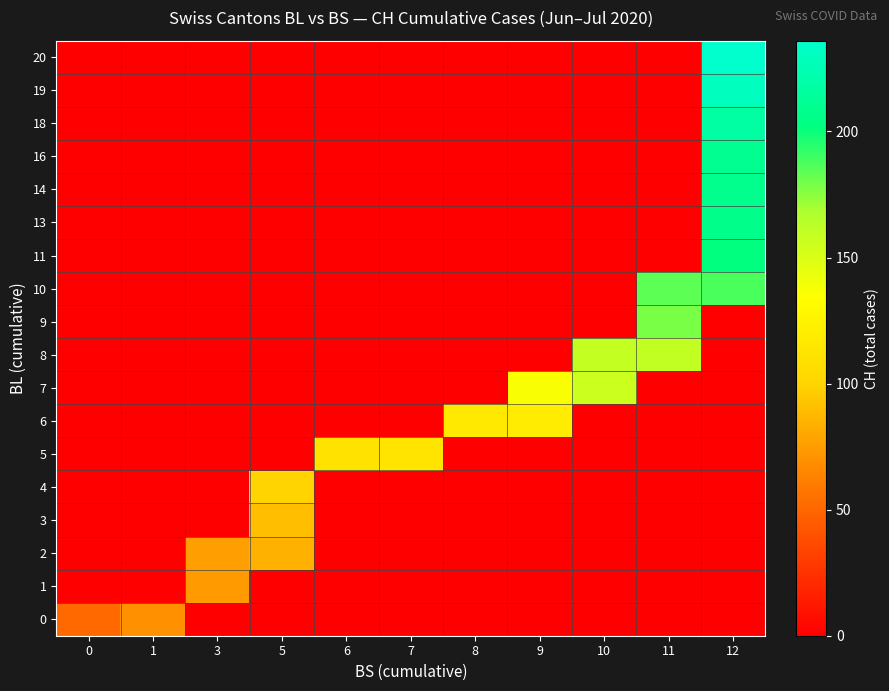

Reading right to left, extract all data points from this chart.

row_0: 12=0	11=0	10=0	9=0	8=0	7=0	6=0	5=0	3=0	1=70	0=51
row_1: 12=0	11=0	10=0	9=0	8=0	7=0	6=0	5=0	3=74	1=0	0=0
row_2: 12=0	11=0	10=0	9=0	8=0	7=0	6=0	5=84	3=76	1=0	0=0
row_3: 12=0	11=0	10=0	9=0	8=0	7=0	6=0	5=91	3=0	1=0	0=0
row_4: 12=0	11=0	10=0	9=0	8=0	7=0	6=0	5=100	3=0	1=0	0=0
row_5: 12=0	11=0	10=0	9=0	8=0	7=113	6=111	5=0	3=0	1=0	0=0
row_6: 12=0	11=0	10=0	9=119	8=117	7=0	6=0	5=0	3=0	1=0	0=0
row_7: 12=0	11=0	10=156	9=137	8=0	7=0	6=0	5=0	3=0	1=0	0=0
row_8: 12=0	11=160	10=159	9=0	8=0	7=0	6=0	5=0	3=0	1=0	0=0
row_9: 12=0	11=178	10=0	9=0	8=0	7=0	6=0	5=0	3=0	1=0	0=0
row_10: 12=188	11=184	10=0	9=0	8=0	7=0	6=0	5=0	3=0	1=0	0=0
row_11: 12=202	11=0	10=0	9=0	8=0	7=0	6=0	5=0	3=0	1=0	0=0
row_12: 12=207	11=0	10=0	9=0	8=0	7=0	6=0	5=0	3=0	1=0	0=0
row_13: 12=208	11=0	10=0	9=0	8=0	7=0	6=0	5=0	3=0	1=0	0=0
row_14: 12=210	11=0	10=0	9=0	8=0	7=0	6=0	5=0	3=0	1=0	0=0
row_15: 12=218	11=0	10=0	9=0	8=0	7=0	6=0	5=0	3=0	1=0	0=0
row_16: 12=230	11=0	10=0	9=0	8=0	7=0	6=0	5=0	3=0	1=0	0=0
row_17: 12=236	11=0	10=0	9=0	8=0	7=0	6=0	5=0	3=0	1=0	0=0